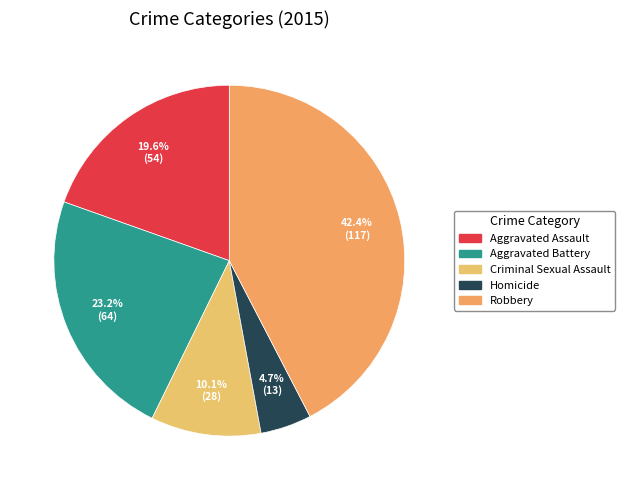

Does Homicide account for over 50% of the chart?

No